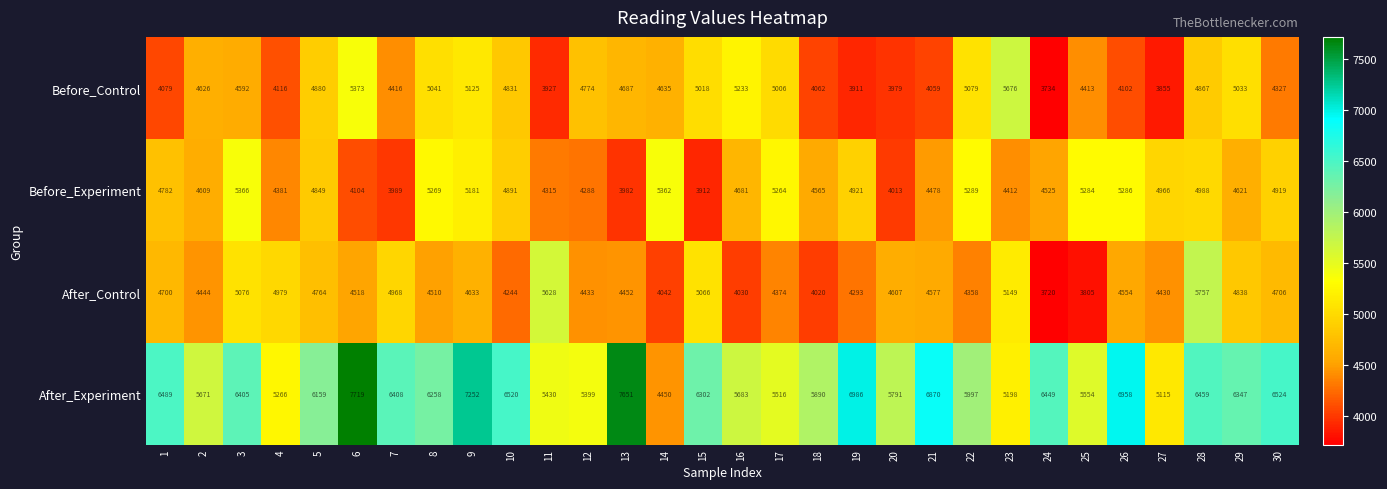

What is the difference between the After_Control values at 29 and 26?

284